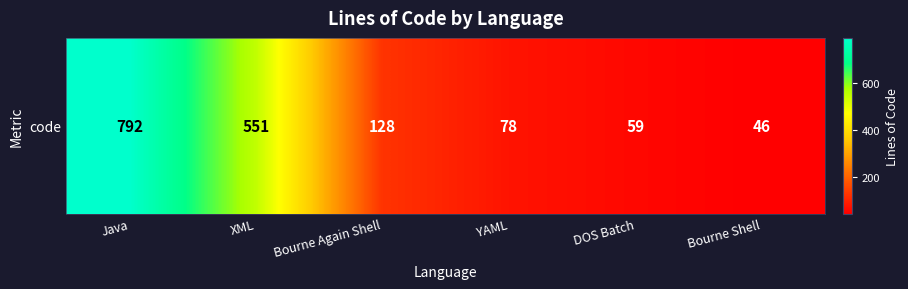

Reading left to right, what are all the values shown in this chart?

Java=792	XML=551	Bourne Again Shell=128	YAML=78	DOS Batch=59	Bourne Shell=46